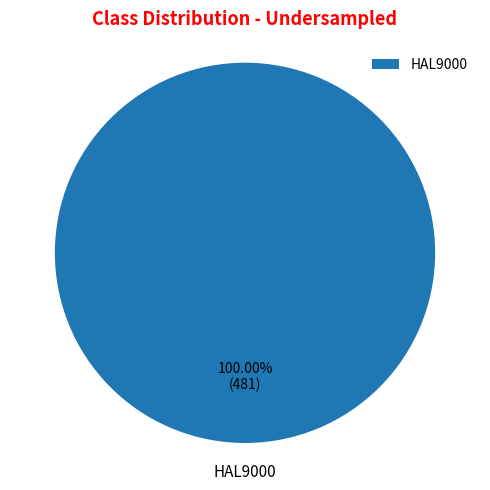

How many slices are in this pie chart?

1